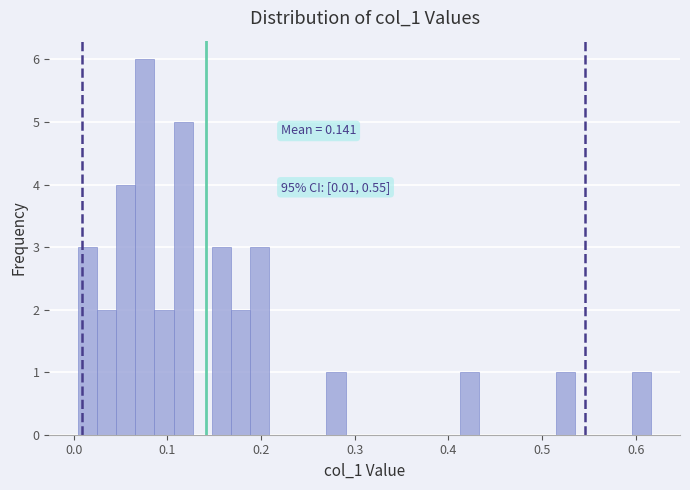

Around what value on the x-axis is the tallest bar? Give the approximate position of its centre, as read against the axis.

0.08